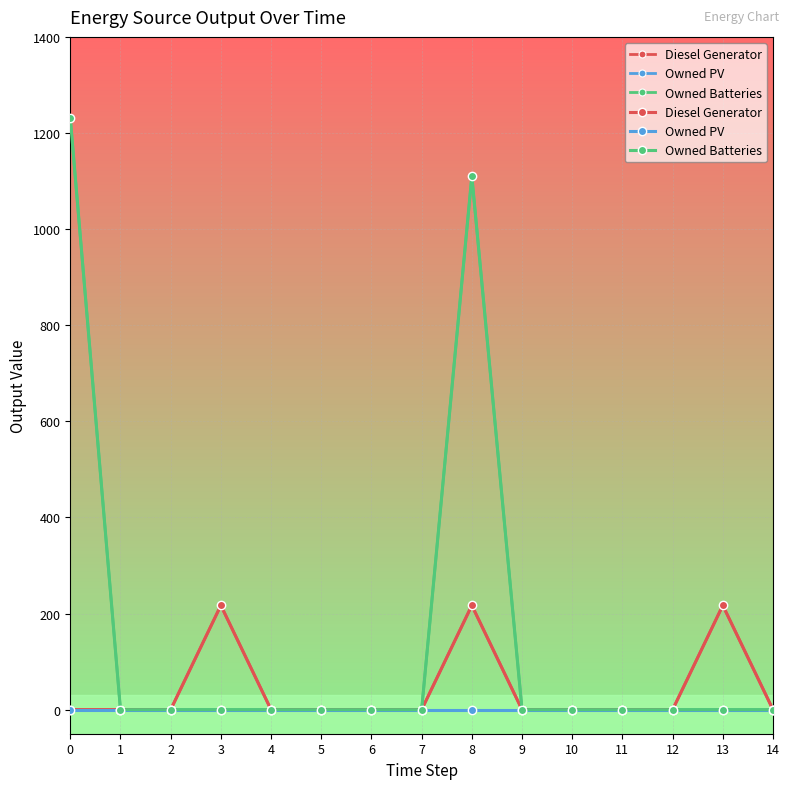

Rank the categories by Diesel Generator value from lowest to highest.

0, 1, 2, 4, 5, 6, 7, 9, 10, 11, 12, 14, 3, 8, 13